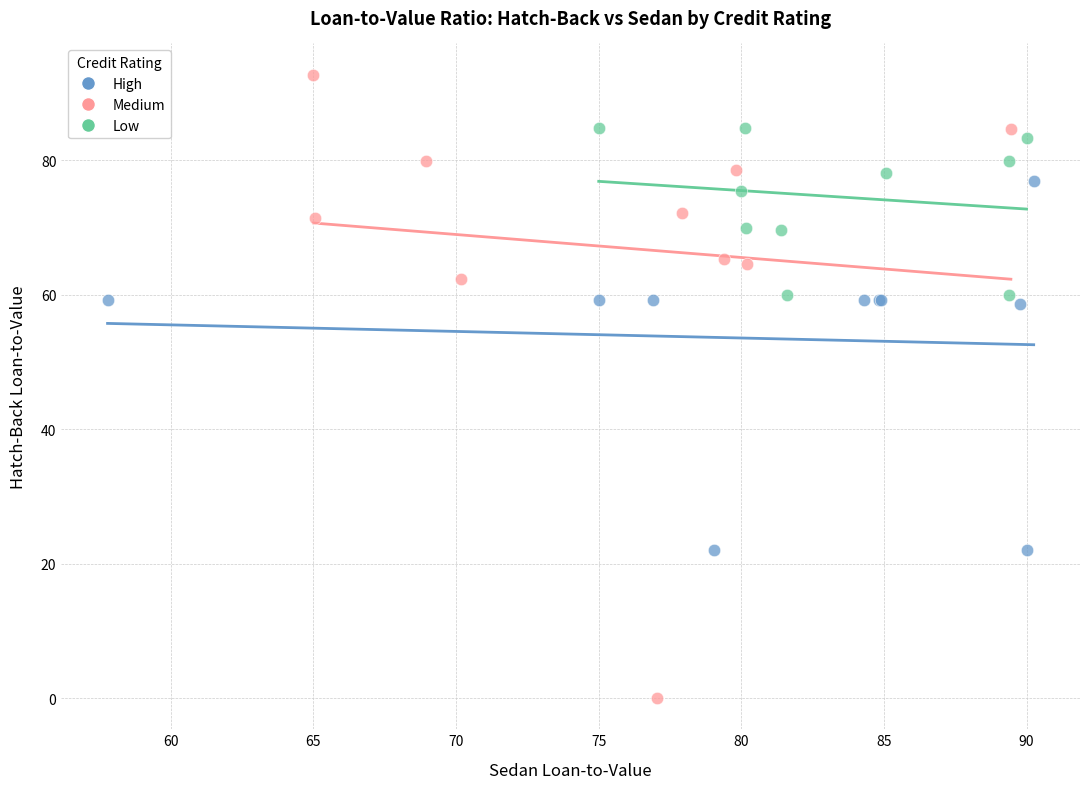

Which series reaches the minimum Y coordinate?

Medium